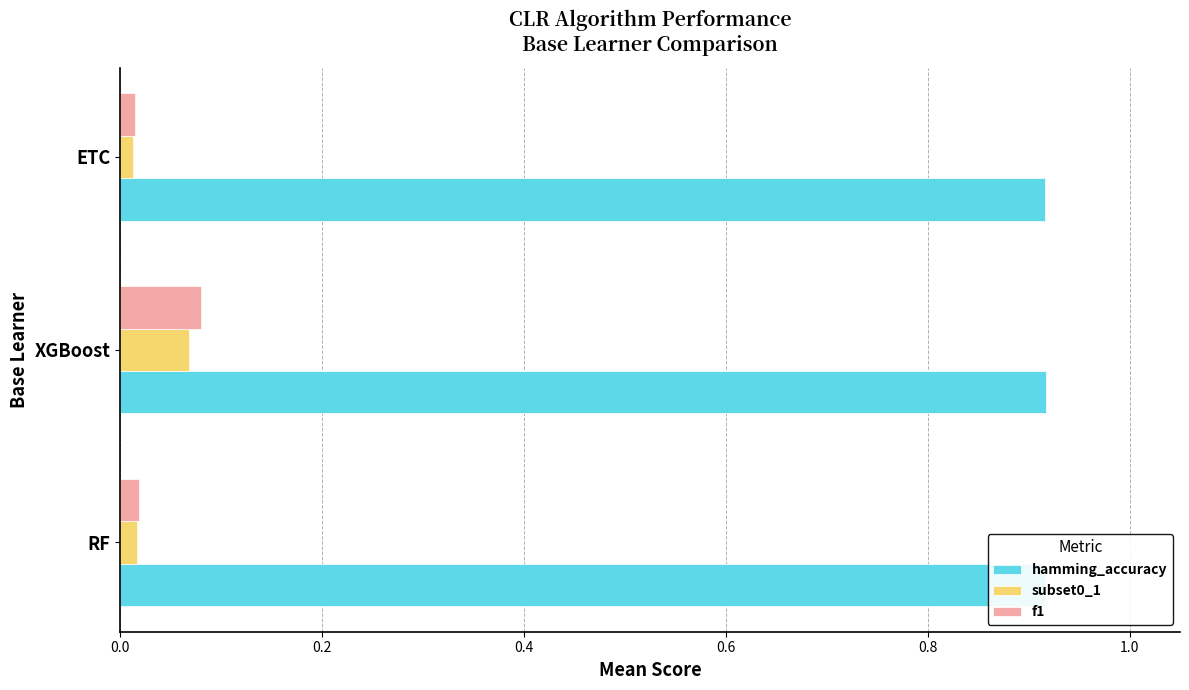

Which category has the highest value in the f1 series?

XGBoost